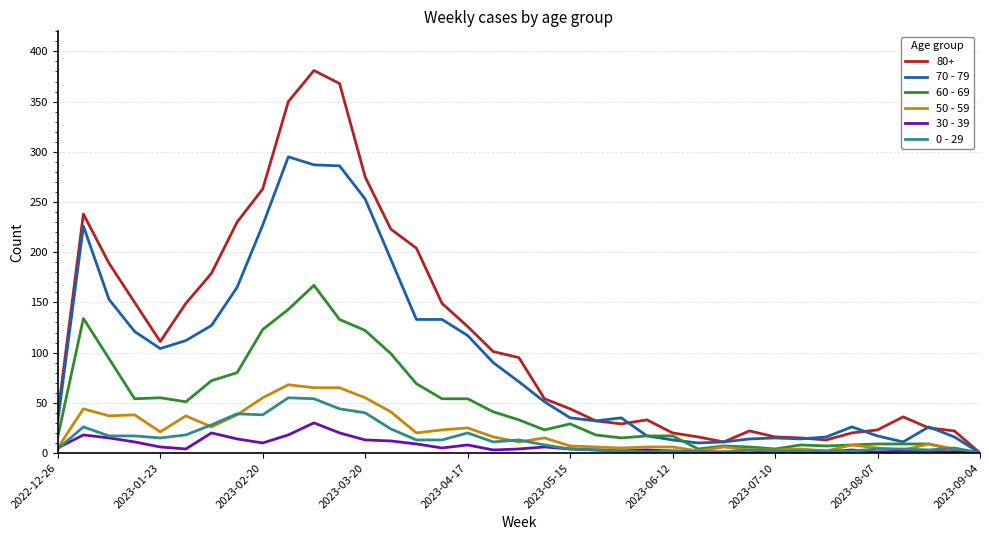

What is the average value of the 60 - 69 series?

48